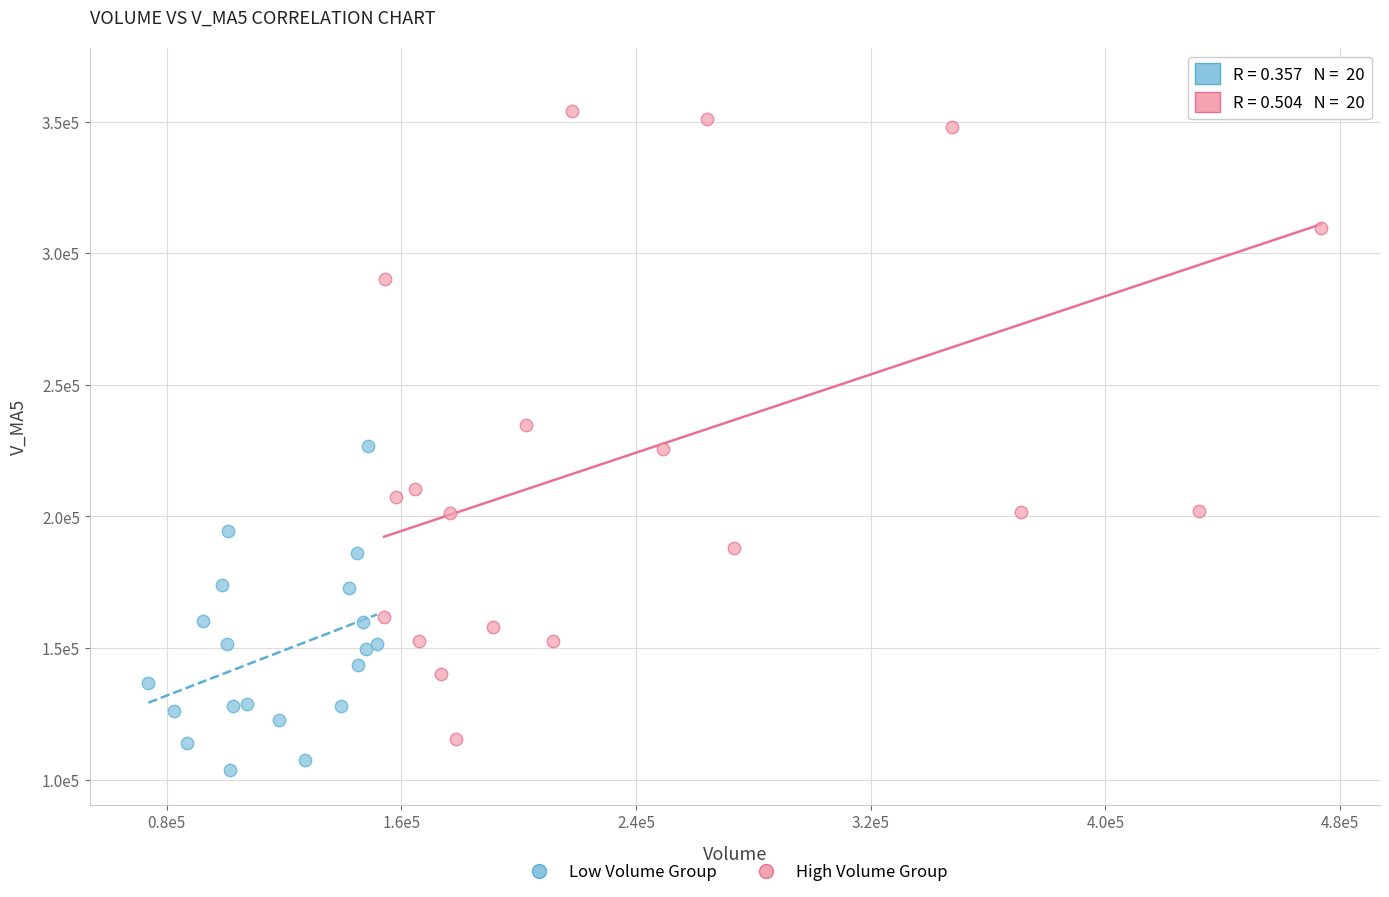

Which series has the largest Y range (max minus min)?

High Volume Group